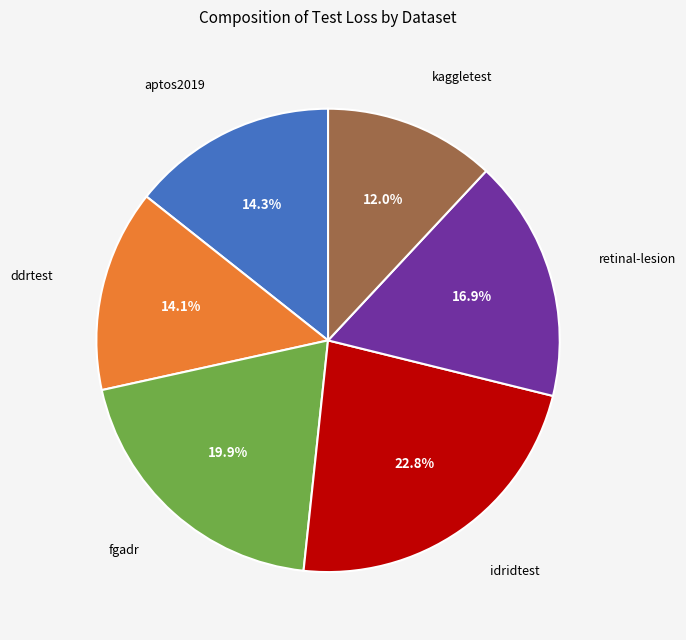

True or false: idridtest accounts for 32% of the total.

False